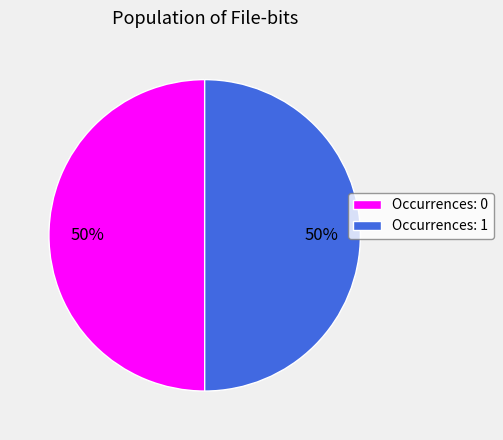

How many slices are in this pie chart?

2